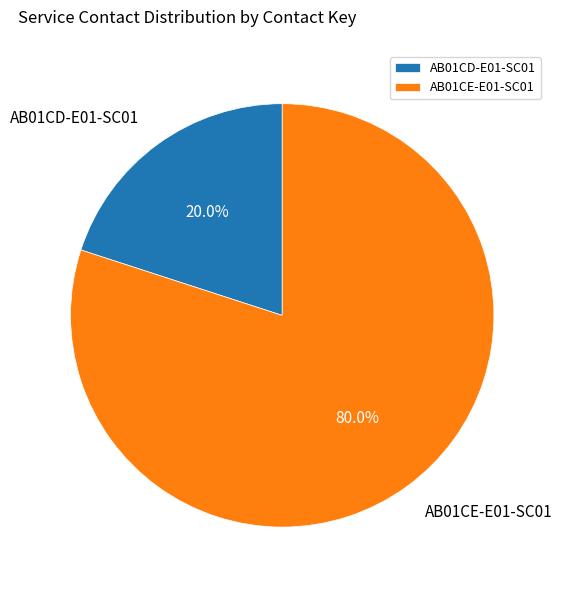

How many segments does this pie chart have?

2